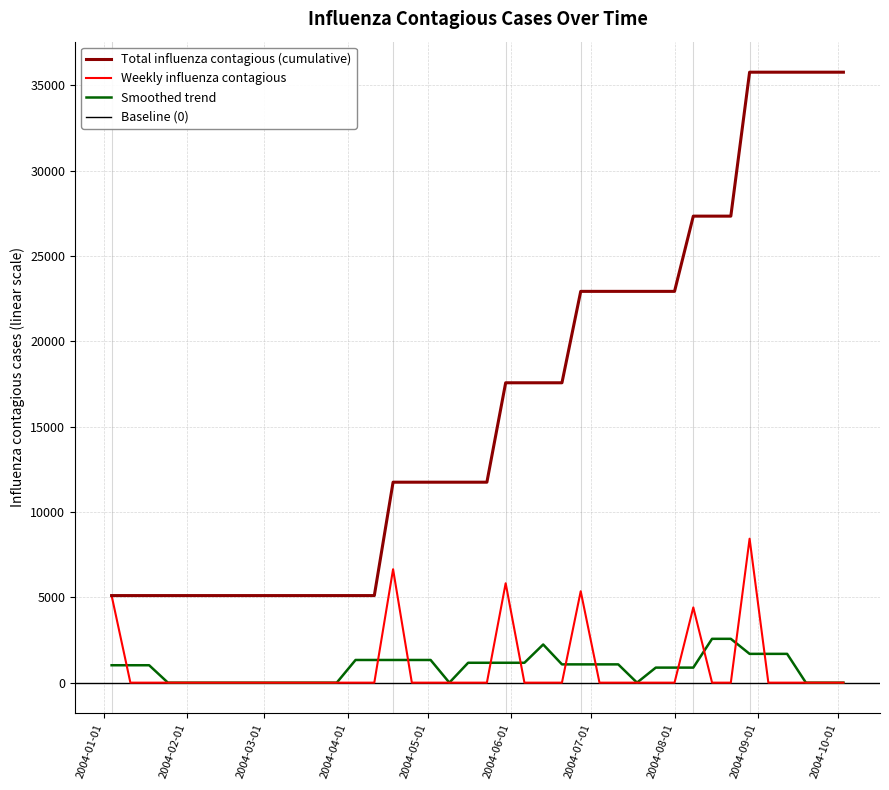

True or false: Total influenza contagious (cumulative) and Smoothed trend intersect in this chart.

False